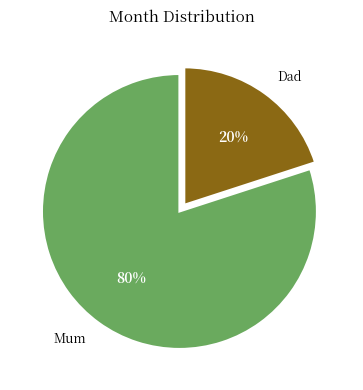

How many slices are in this pie chart?

2